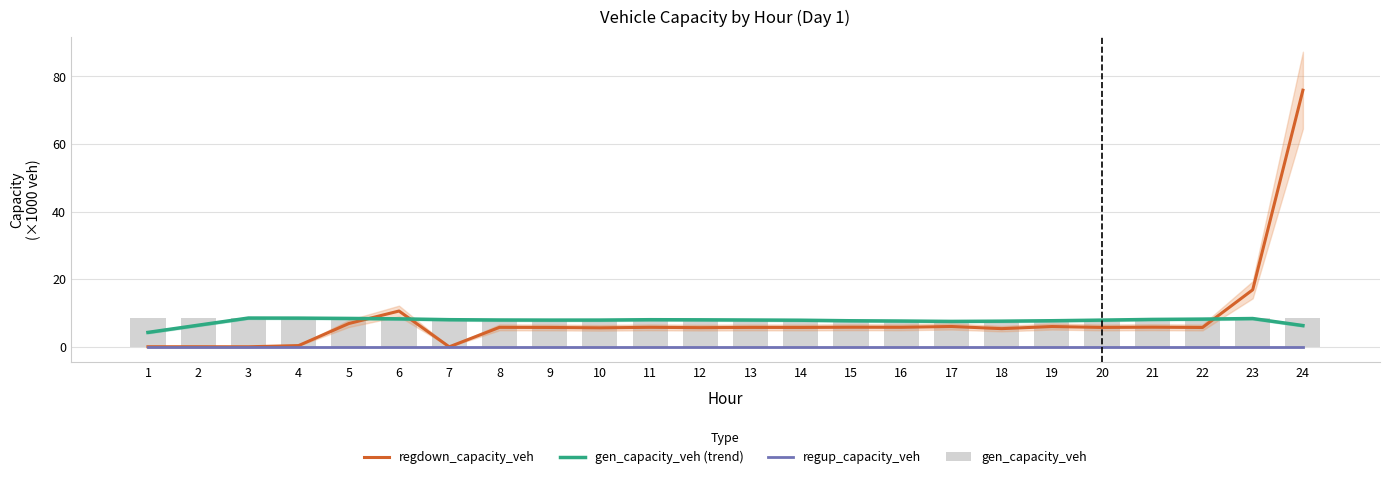

What is the value of the gen_capacity_veh (trend) bar at the 7th from the left?

8.0